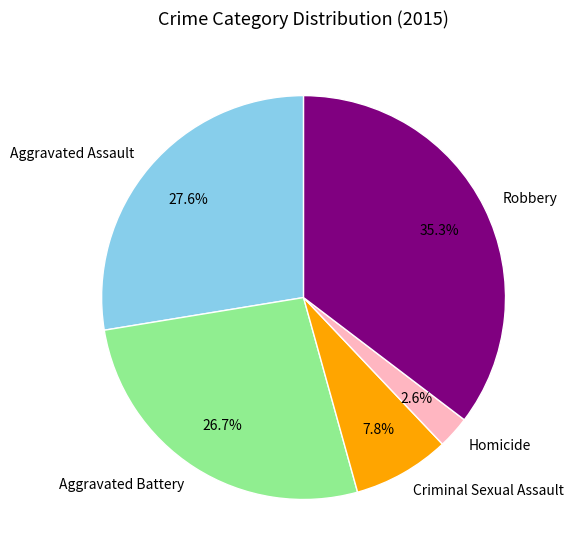

Rank the categories by value from lowest to highest.

Homicide, Criminal Sexual Assault, Aggravated Battery, Aggravated Assault, Robbery